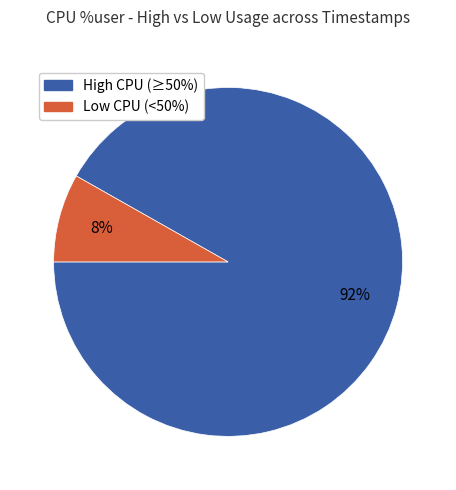

To the nearest percent, what is the difference between the largest and smallest slice percentages?

84%